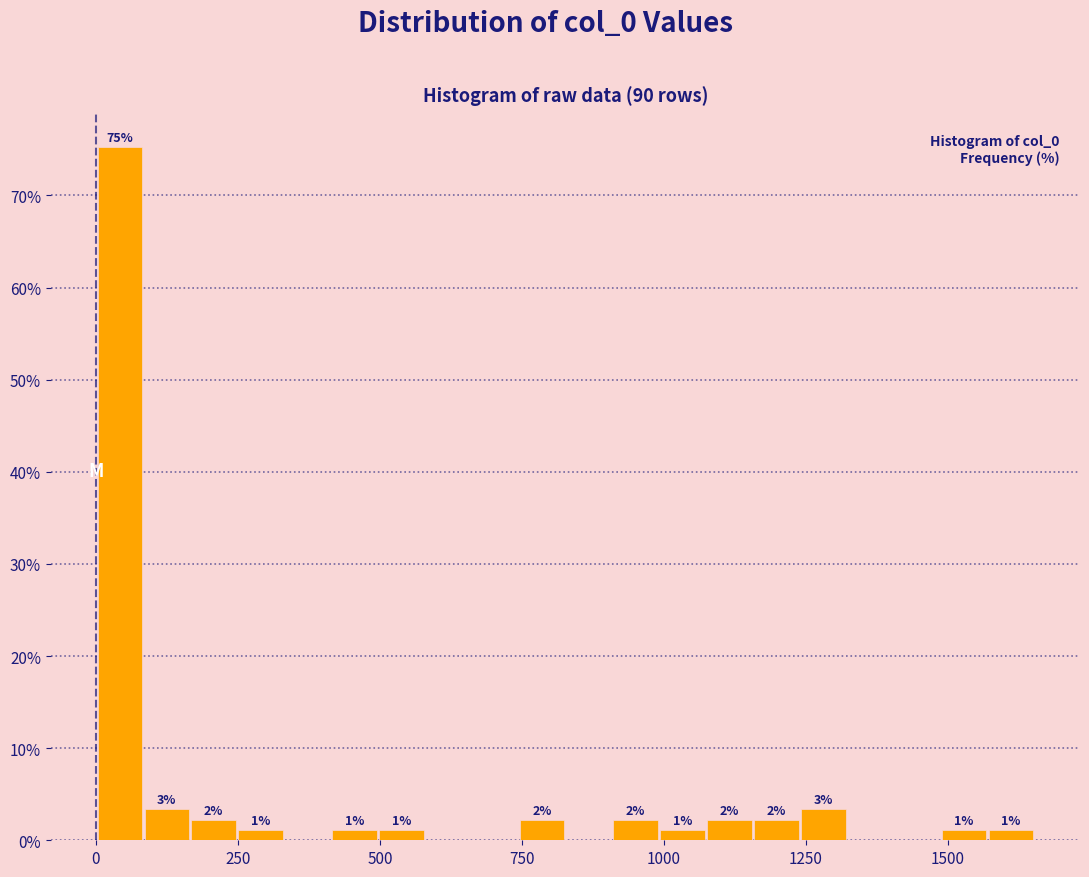

Read against the x-axis, roughly where is the centre of the tallest bar?

50